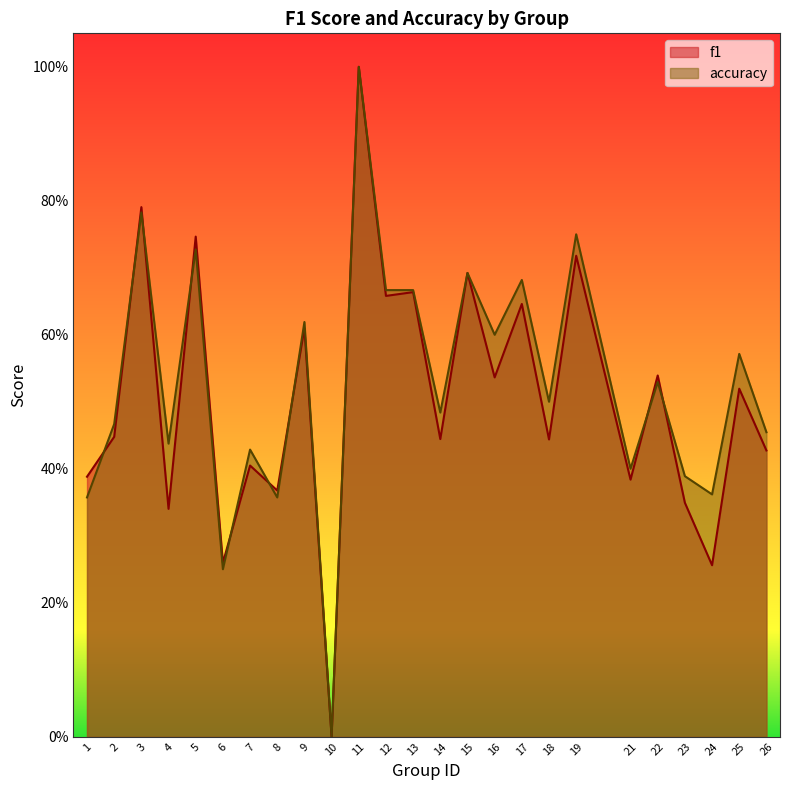

Is the value of accuracy at 6 greater than the value of f1 at 26?

No